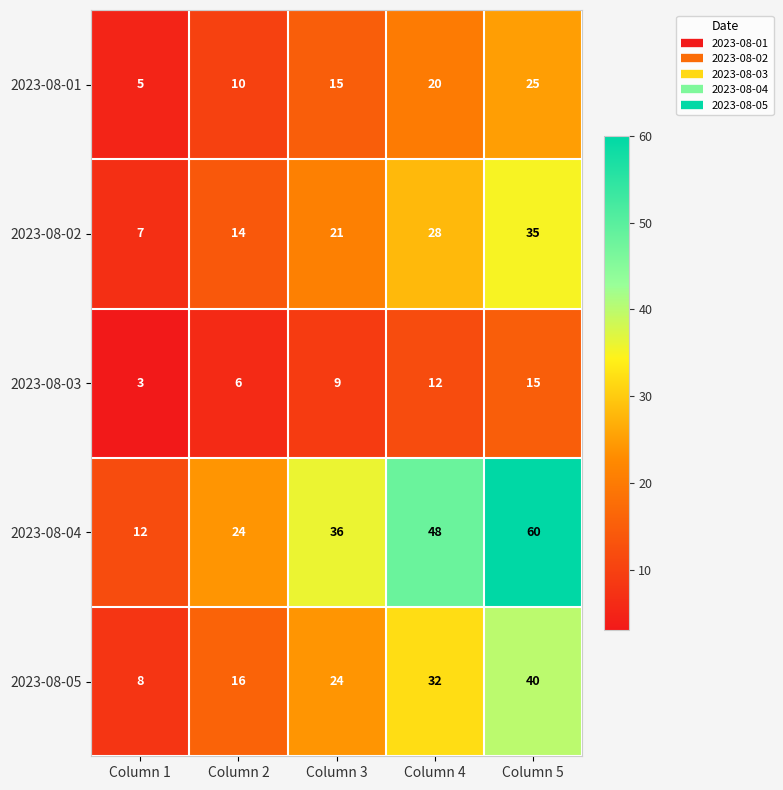

At which label is 2023-08-04 closest to 36?

Column 3